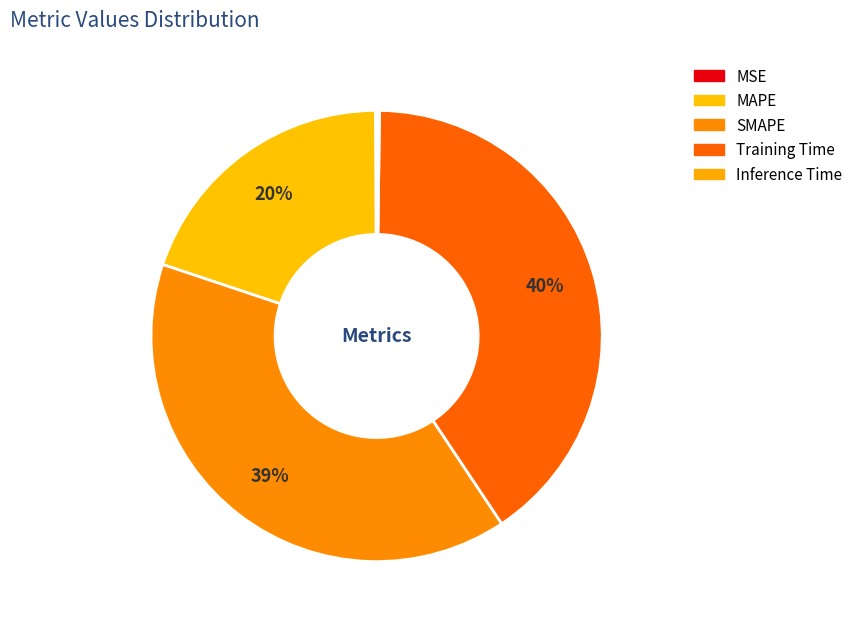

What percentage is the SMAPE slice, to the nearest percent?

39%